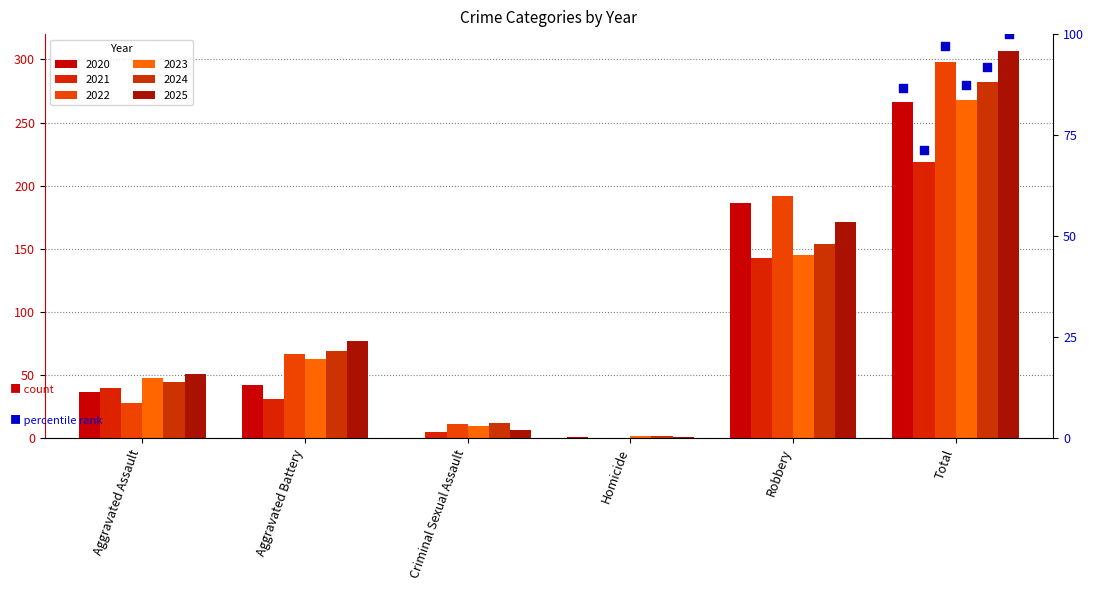

At which category is the sum across all series the highest?

Total